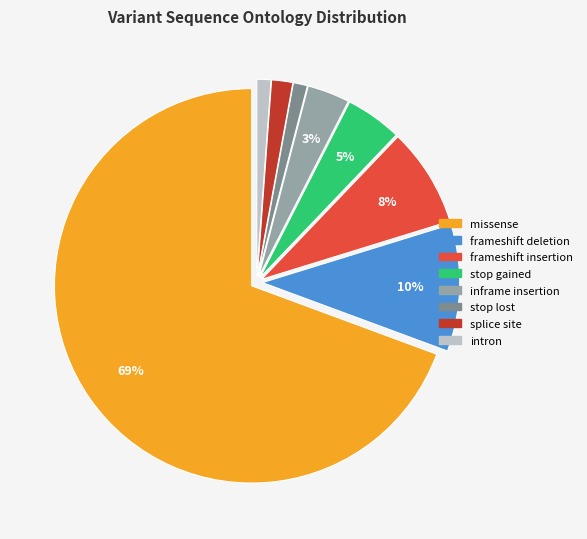

What is the largest slice in the pie chart?

missense